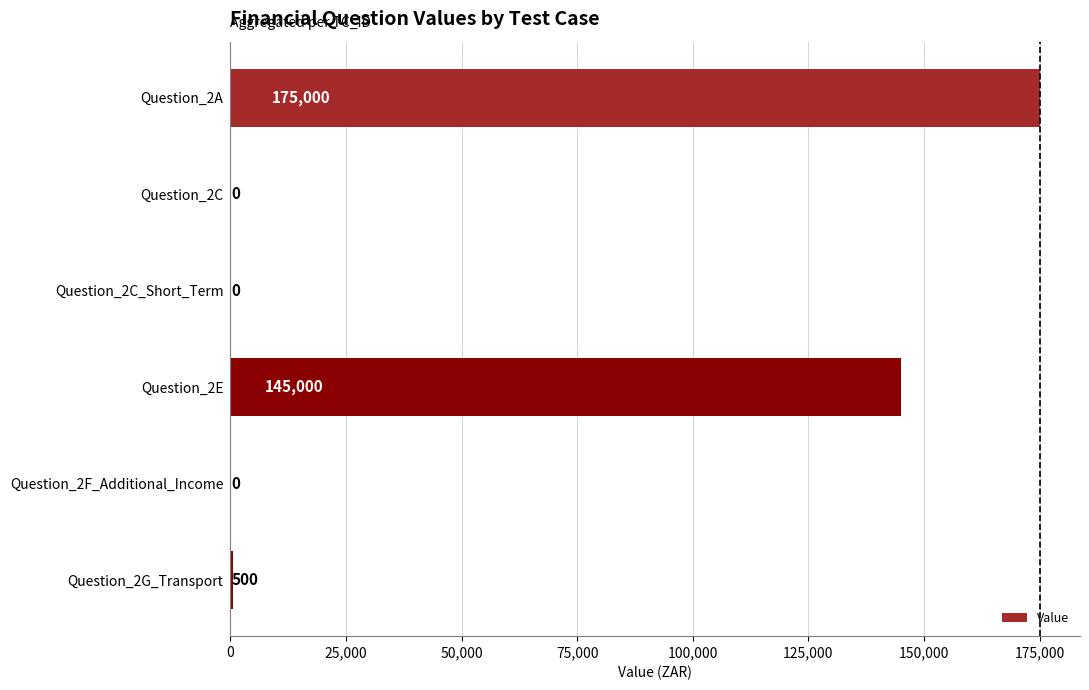

What is the maximum value shown in the chart?

175000